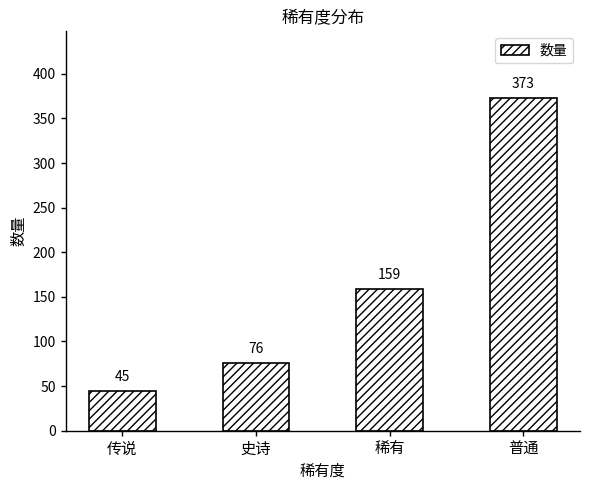

How many series are shown in this chart?

1